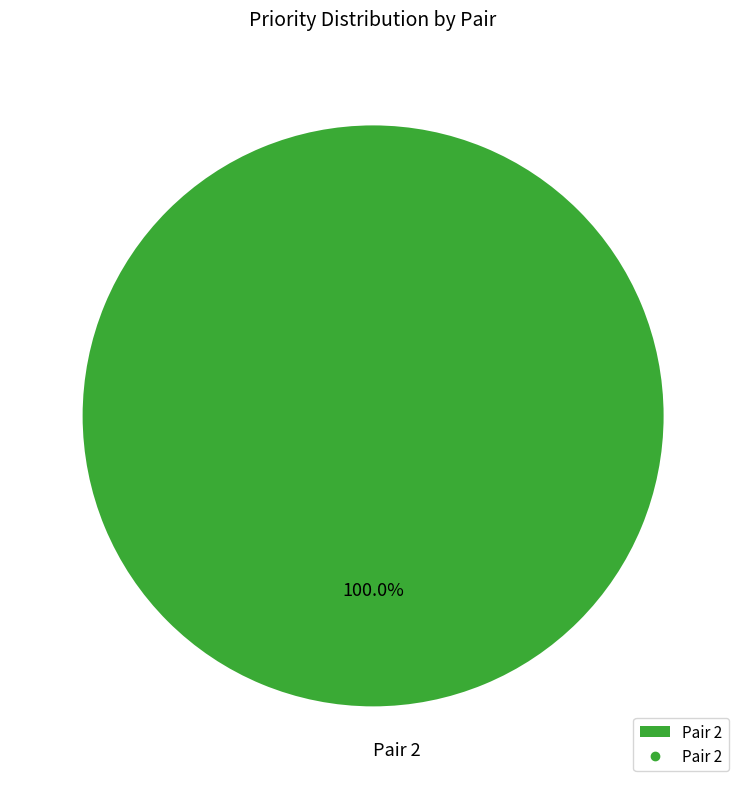

What is the majority slice?

Pair 2